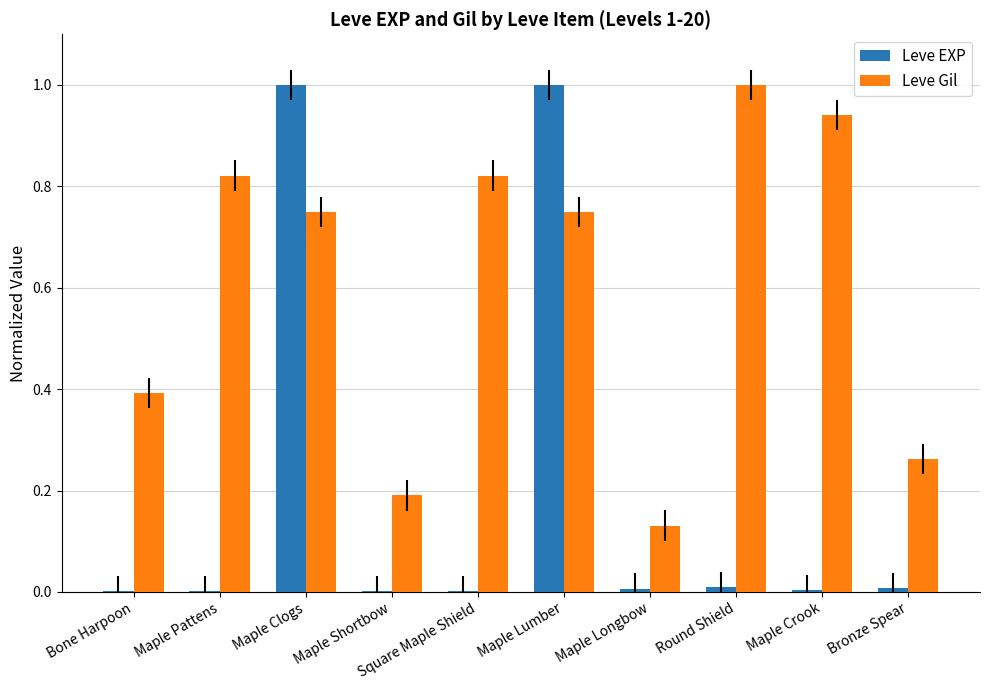

Between Maple Crook and Bronze Spear, which series saw the biggest shift?

Leve Gil